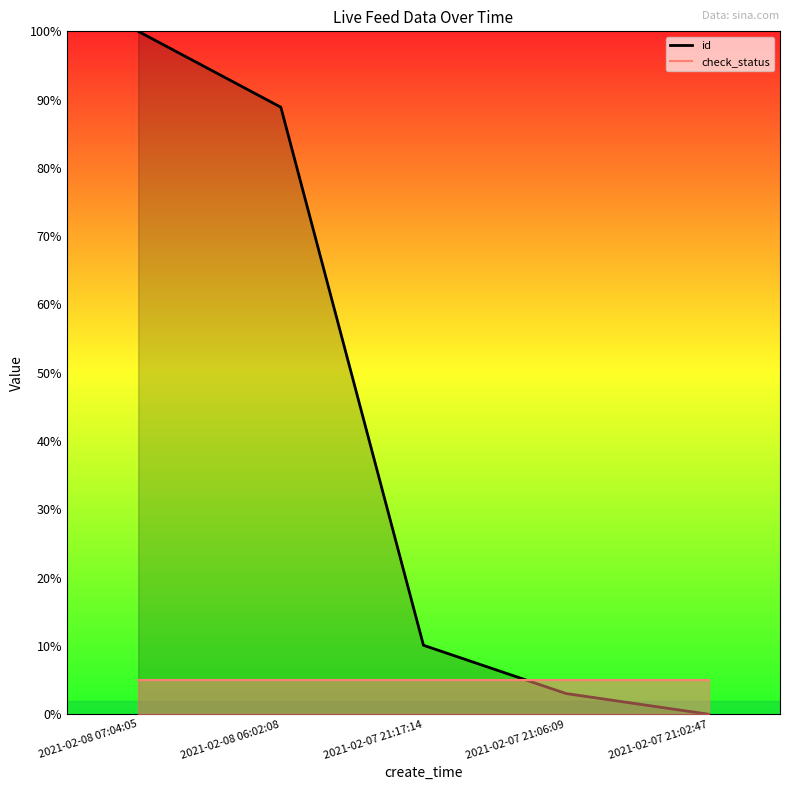

What is the average value of the id series?

40.4